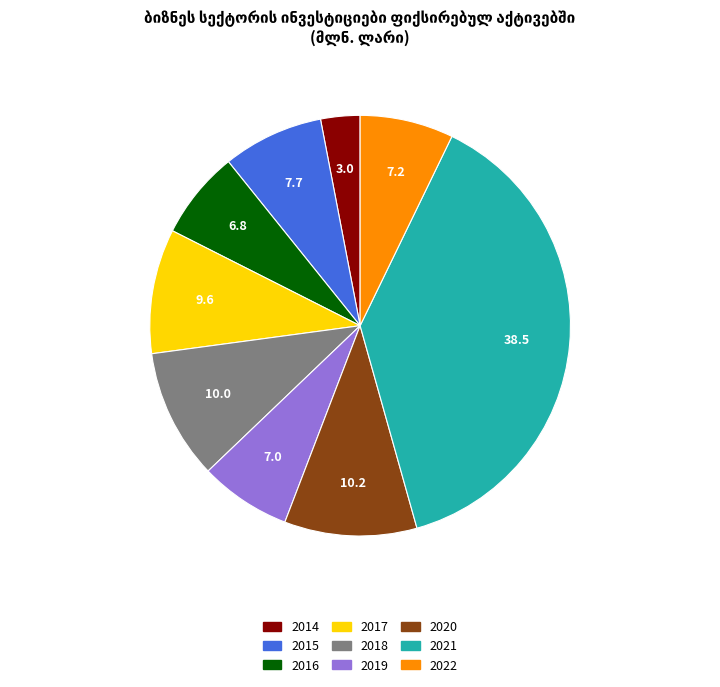

Is 2014 the majority of the pie?

No